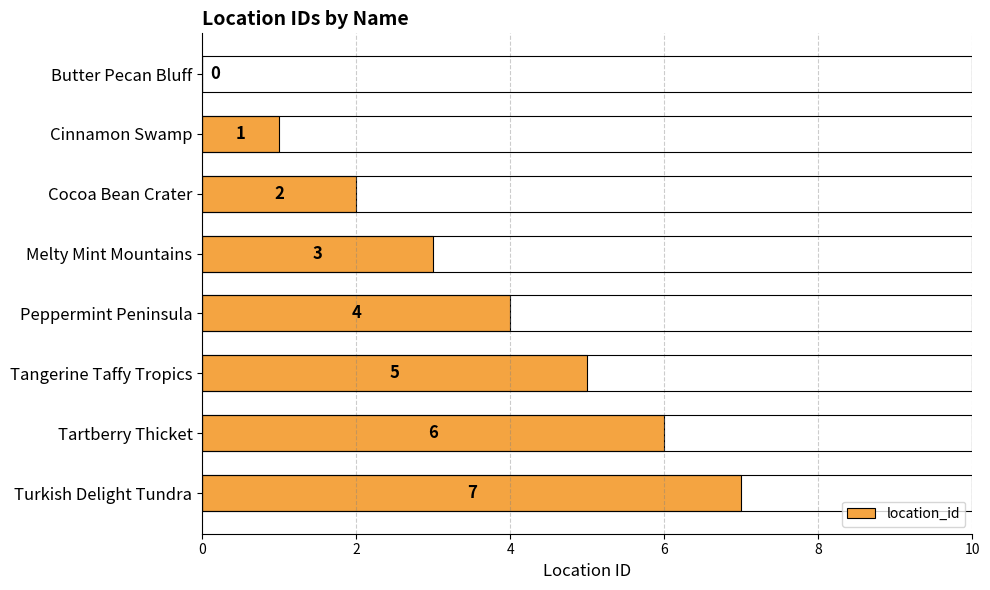

The chart shows a value of 10 at Tartberry Thicket. True or false?

False